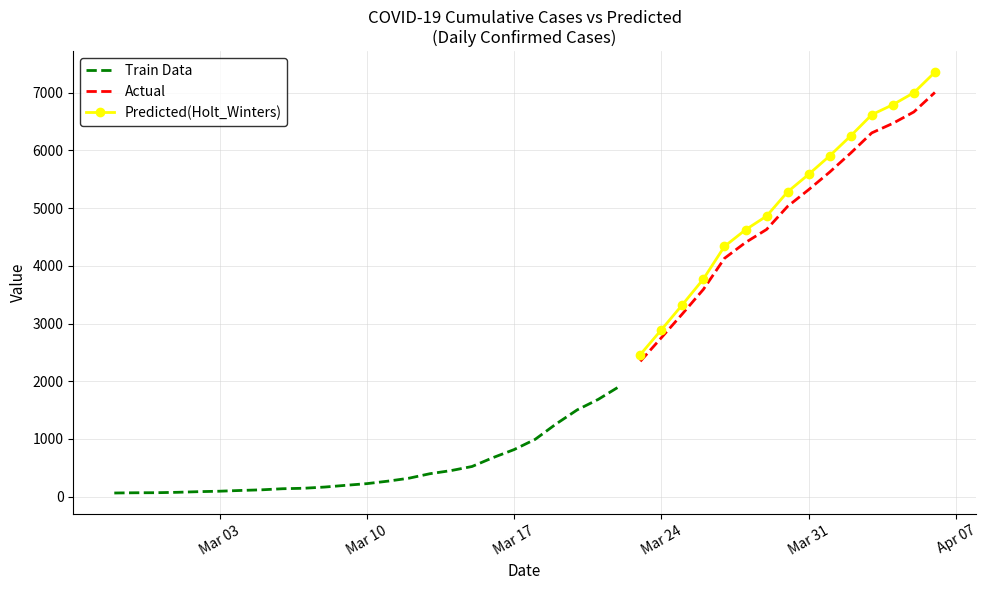

At which category does the chart reach its minimum across all series?

2020-02-27